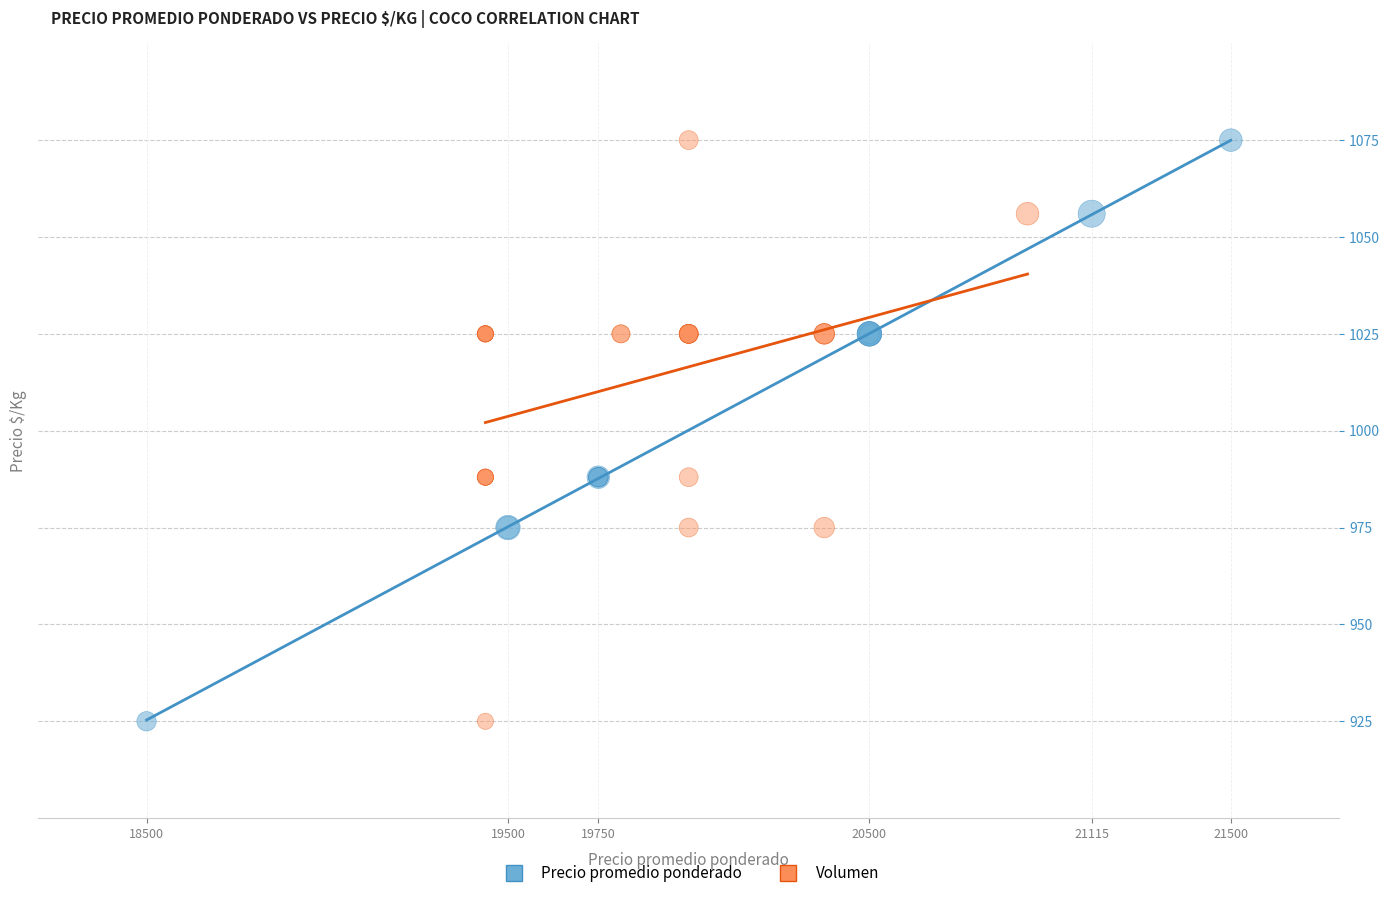

What are all the series names shown in the legend?

Precio promedio ponderado, Volumen